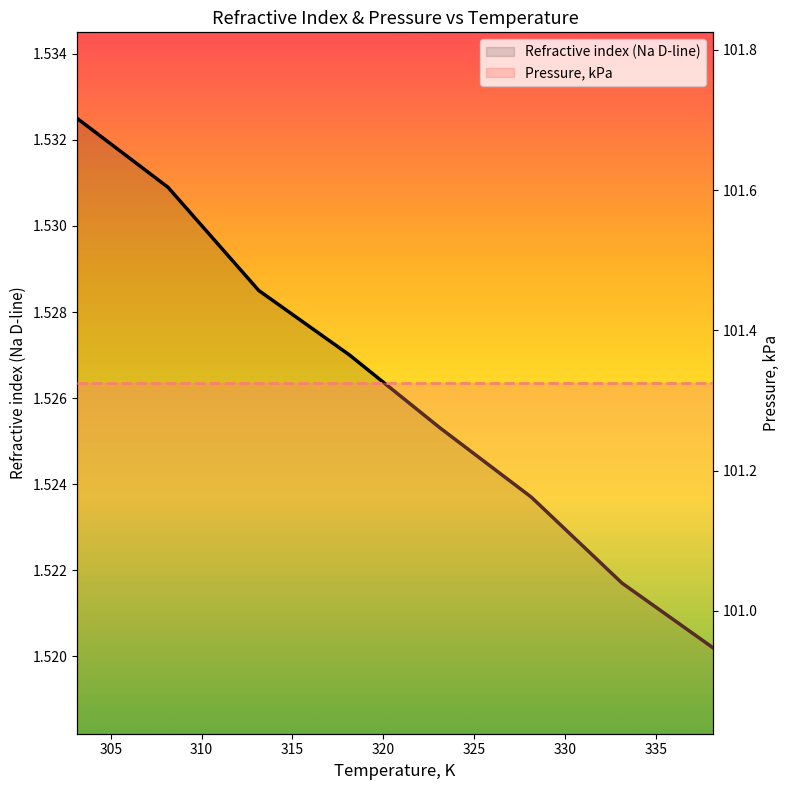

What is the highest value of the Refractive index (Na D-line) series?

1.5